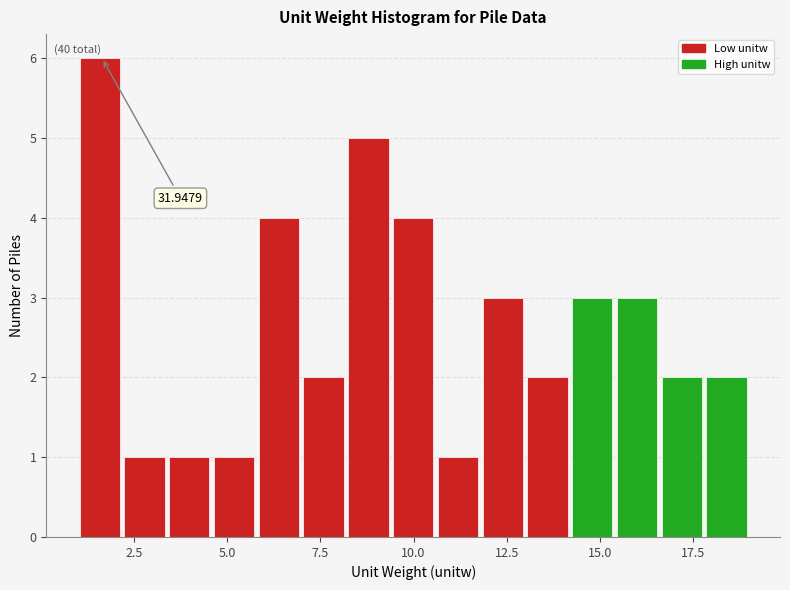

Read against the x-axis, roughly where is the centre of the tallest bar?

1.5